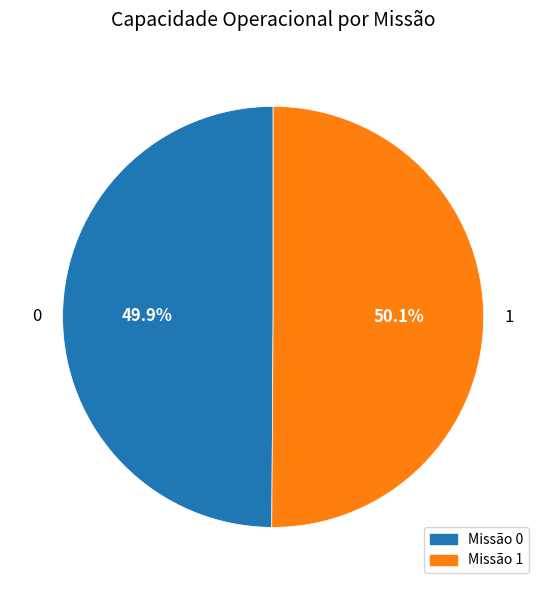

What percentage do 0 and 1 together represent?

100.0%